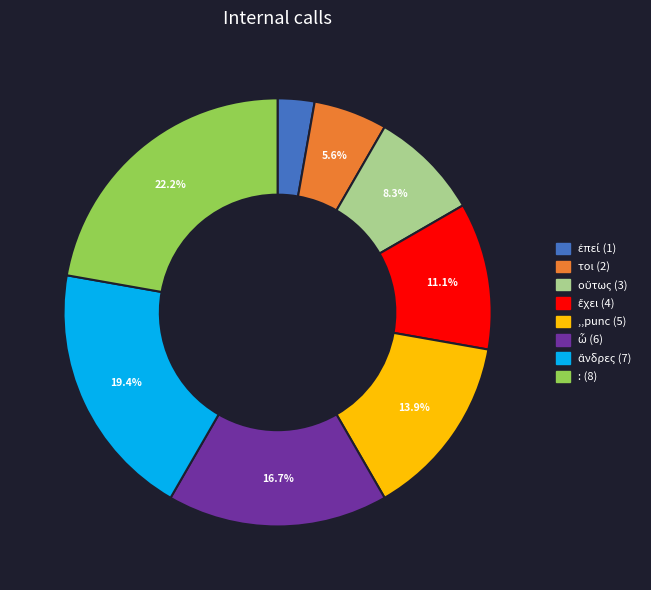

Is there a majority slice in this chart?

No